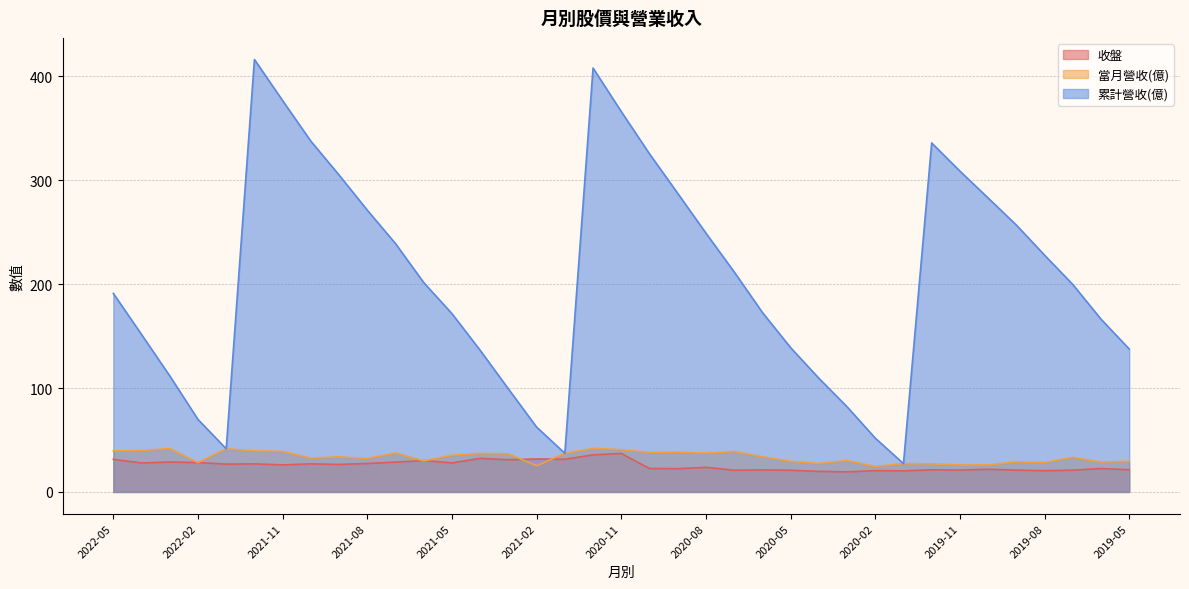

At how many categories does at least one series exceed 298?

9